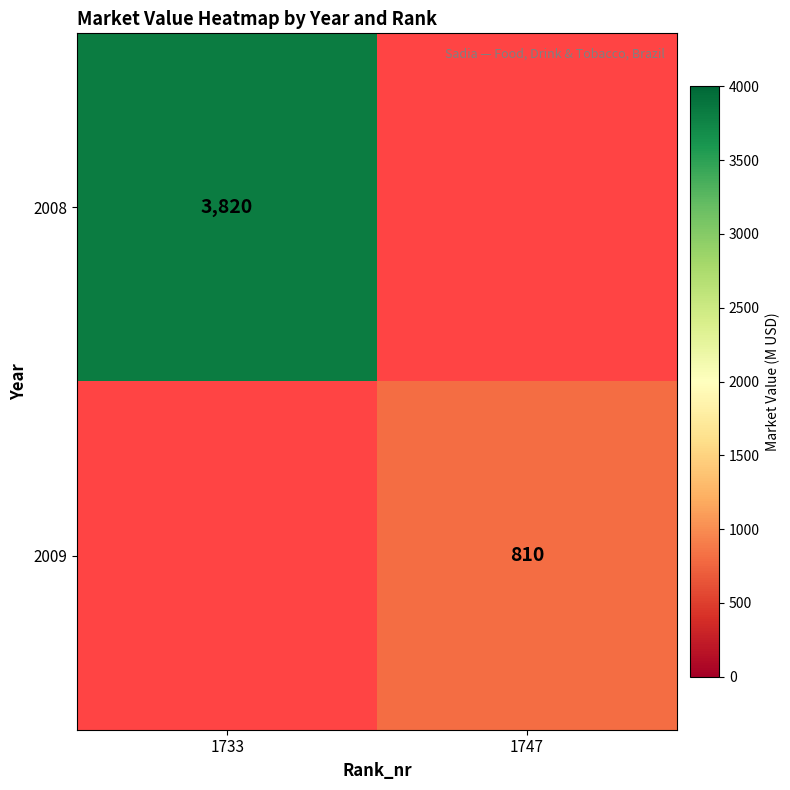

The value of 2008 at 1733 is 5766. True or false?

False